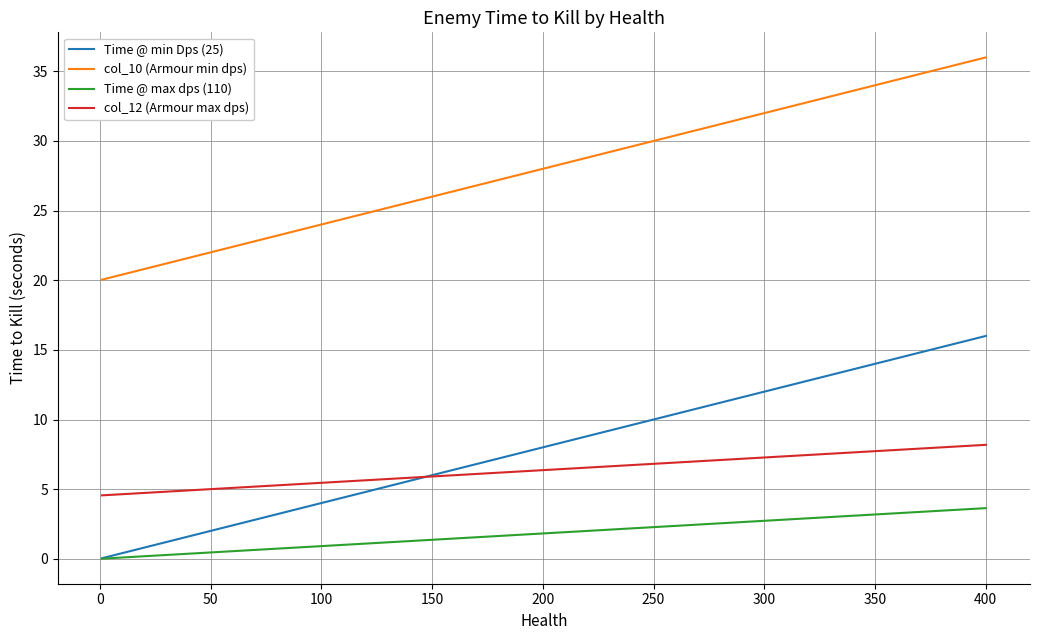

At how many categories does at least one series exceed 19?

21